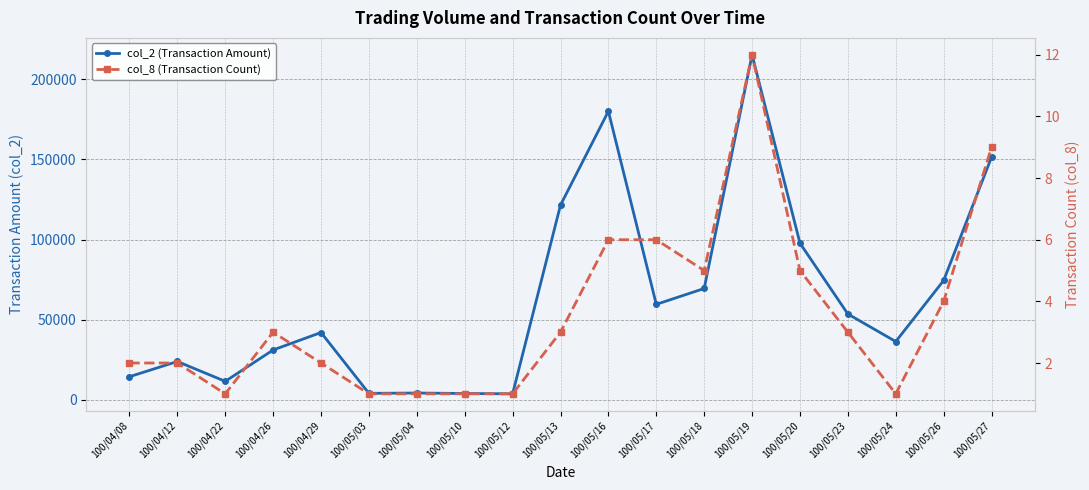

Reading left to right, transcribe all the data shown in this chart.

col_2 (Transaction Amount): 100/04/08=14300	100/04/12=23800	100/04/22=11400	100/04/26=31000	100/04/29=41900	100/05/03=3900	100/05/04=4100	100/05/10=3800	100/05/12=3600	100/05/13=121500	100/05/16=180130	100/05/17=59500	100/05/18=69400	100/05/19=215370	100/05/20=97700	100/05/23=53460	100/05/24=36260	100/05/26=74420	100/05/27=151460
col_8 (Transaction Count): 100/04/08=2	100/04/12=2	100/04/22=1	100/04/26=3	100/04/29=2	100/05/03=1	100/05/04=1	100/05/10=1	100/05/12=1	100/05/13=3	100/05/16=6	100/05/17=6	100/05/18=5	100/05/19=12	100/05/20=5	100/05/23=3	100/05/24=1	100/05/26=4	100/05/27=9